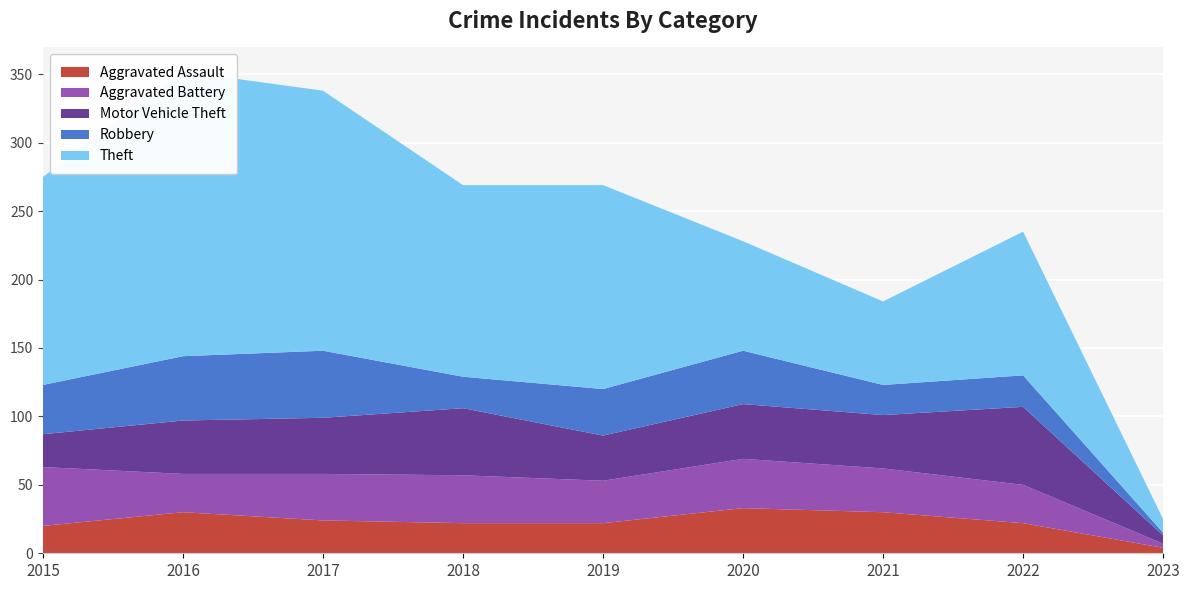

Reading right to left, extract all data points from this chart.

Aggravated Assault: 2023=4	2022=22	2021=30	2020=33	2019=22	2018=22	2017=24	2016=30	2015=20
Aggravated Battery: 2023=3	2022=28	2021=32	2020=36	2019=31	2018=35	2017=34	2016=28	2015=43
Motor Vehicle Theft: 2023=6	2022=57	2021=39	2020=40	2019=33	2018=49	2017=41	2016=39	2015=24
Robbery: 2023=2	2022=23	2021=22	2020=39	2019=34	2018=23	2017=49	2016=47	2015=36
Theft: 2023=10	2022=105	2021=61	2020=80	2019=149	2018=140	2017=190	2016=208	2015=152